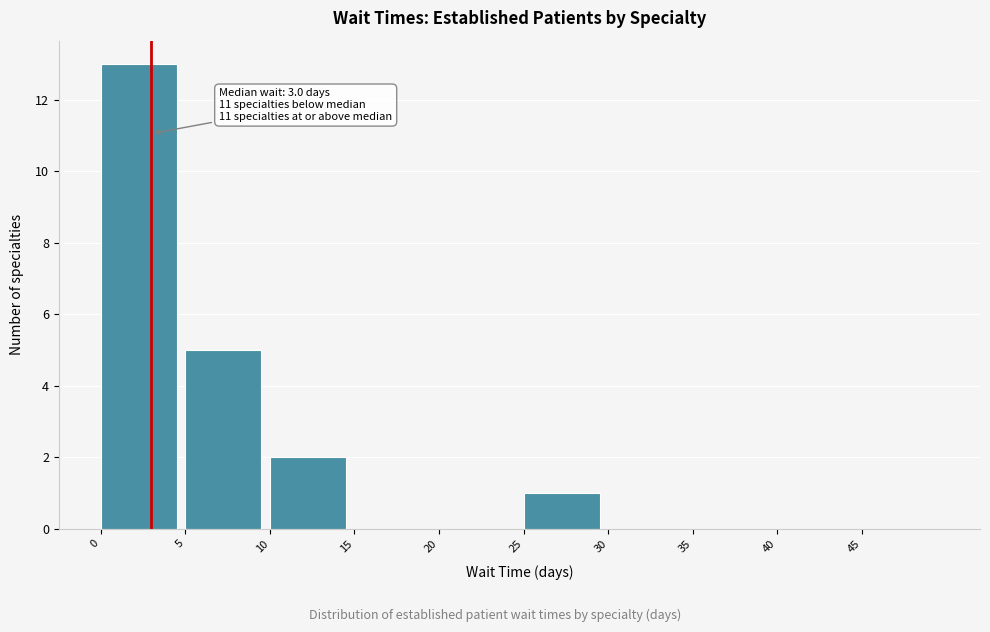

Which range on the x-axis has the tallest bar?

0 to 5